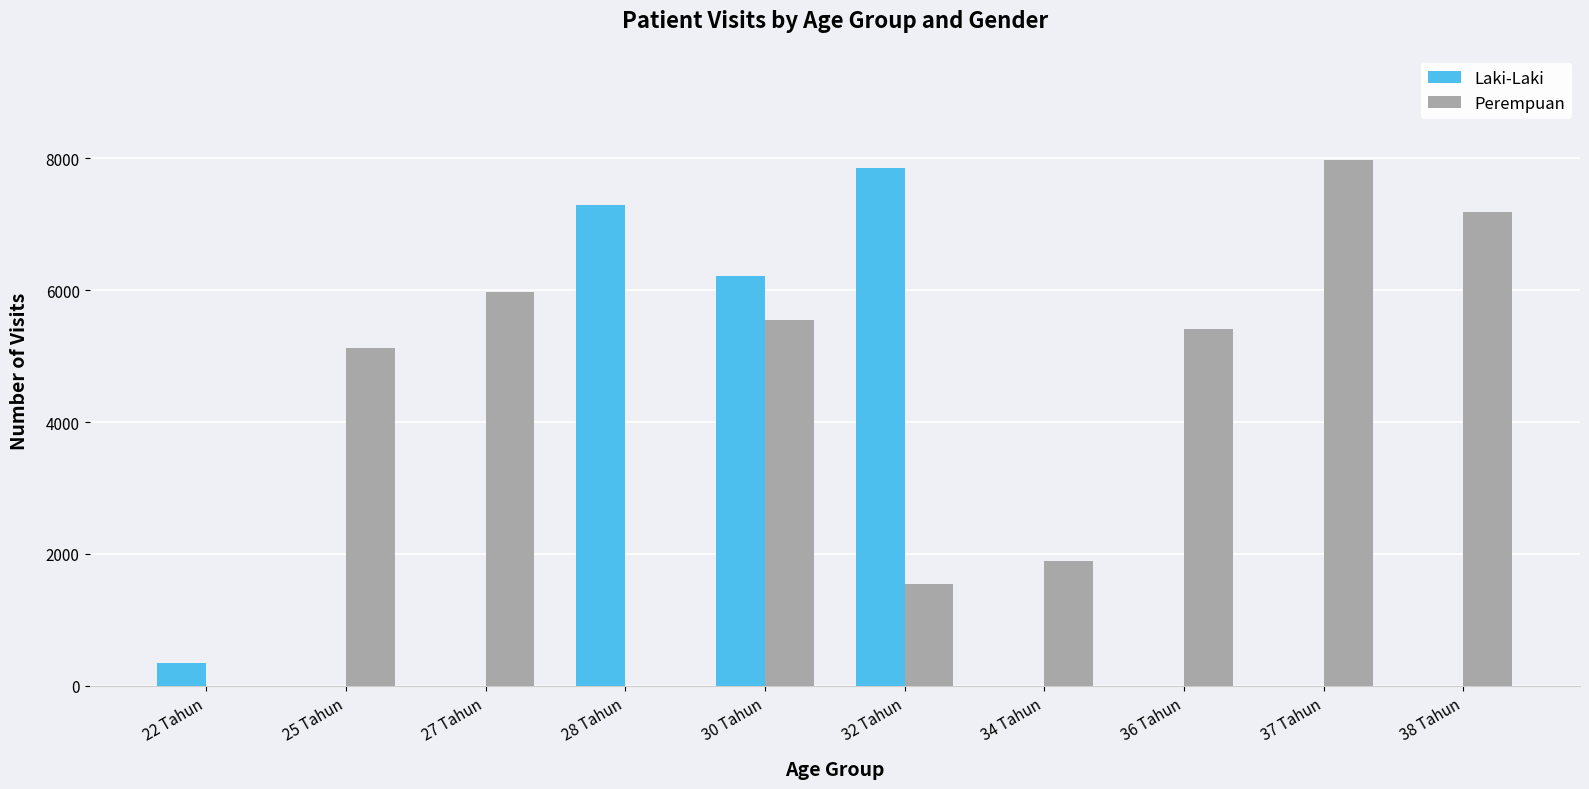

What is the difference between the Laki-Laki values at 38 Tahun and 30 Tahun?

6217